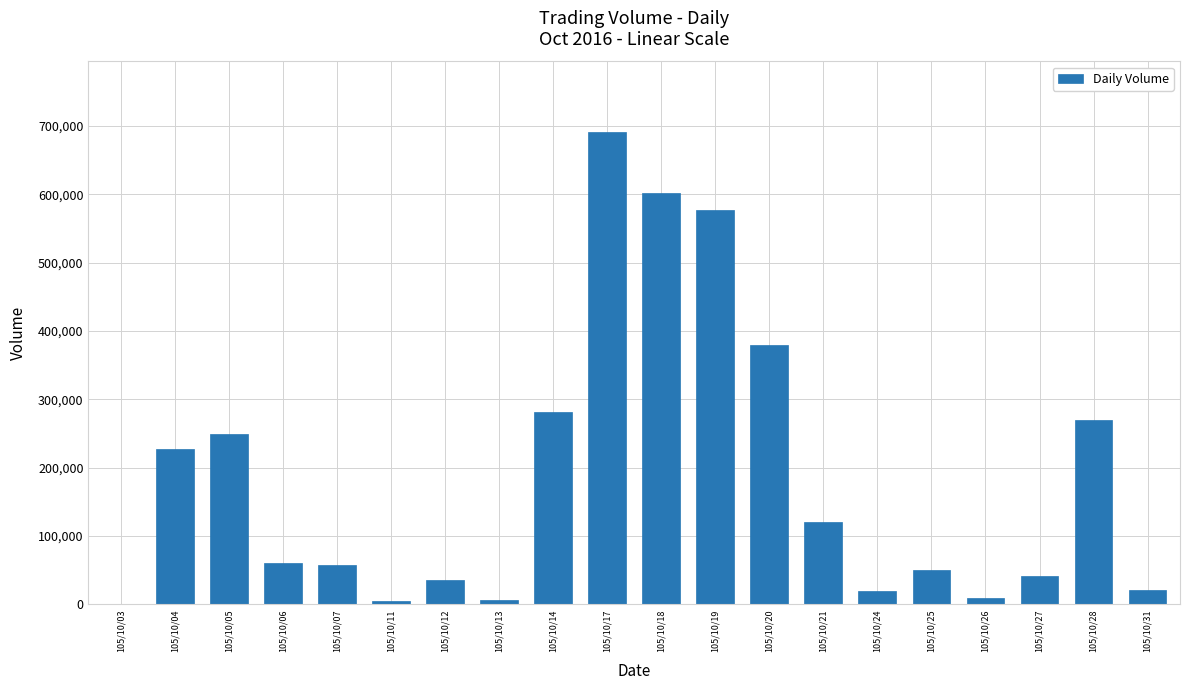

Does the chart contain stacked bars?

No